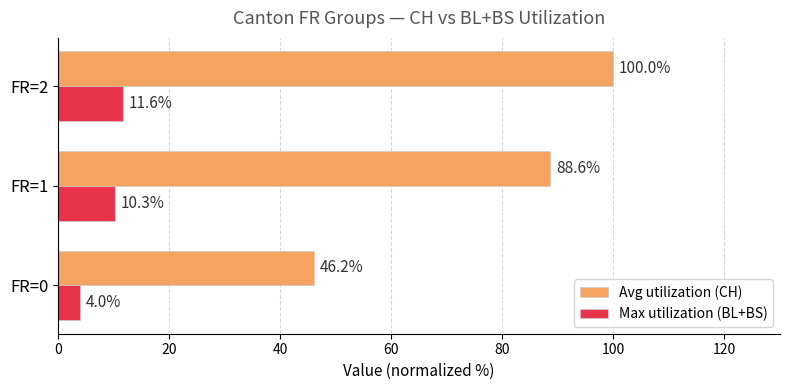

At which category is the sum across all series the highest?

FR=2